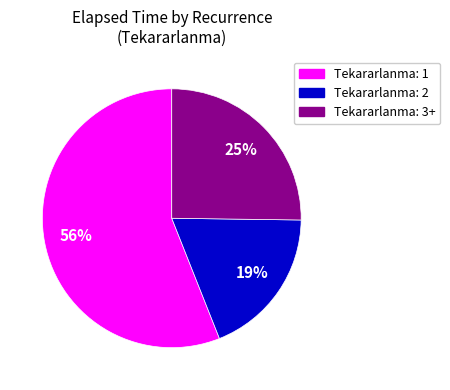

Rank the categories by value from lowest to highest.

Tekararlanma: 2, Tekararlanma: 3+, Tekararlanma: 1